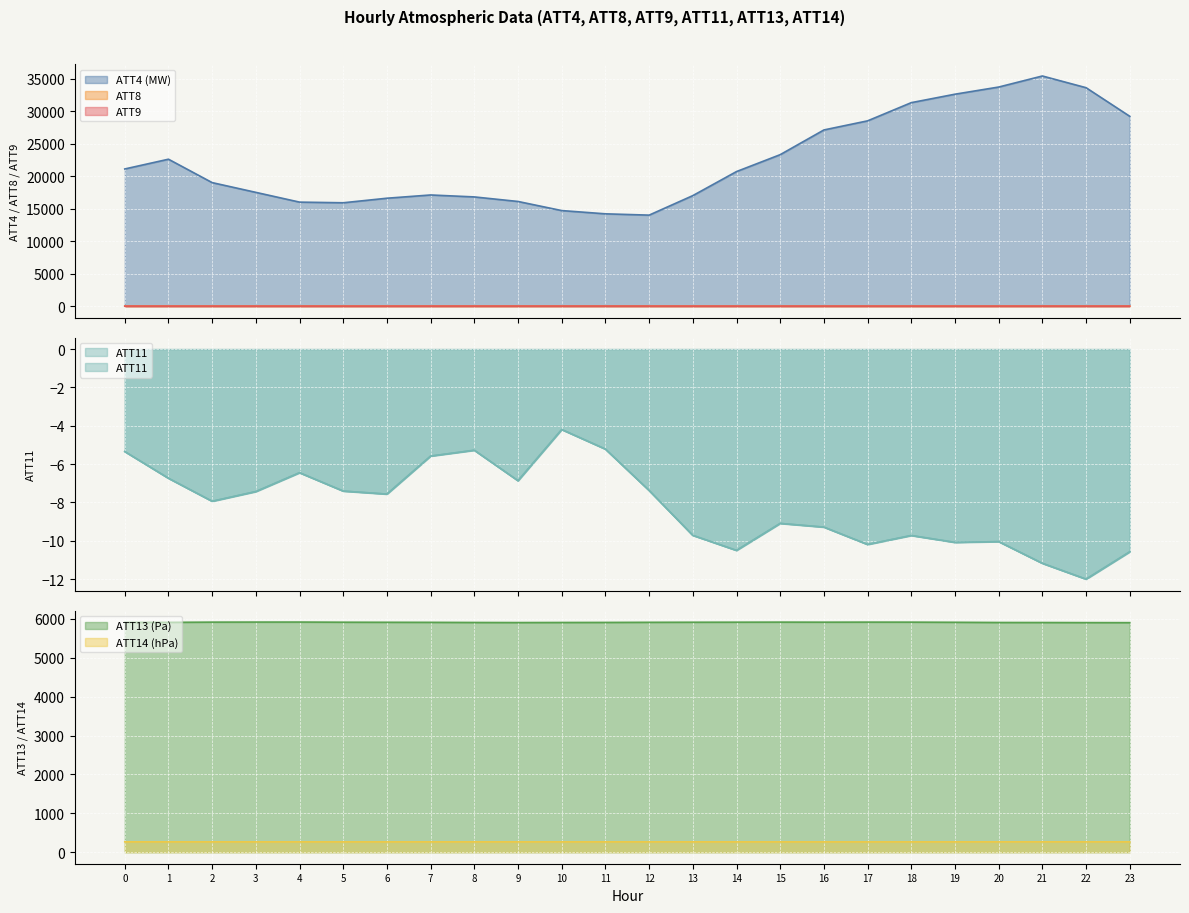

The value of ATT13 at 15 is 8602.1. True or false?

False